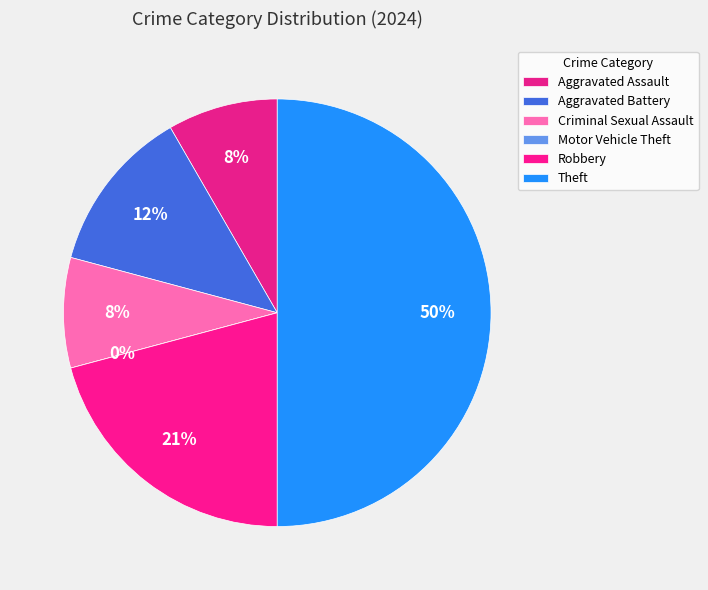

True or false: Aggravated Assault accounts for 1% of the total.

False